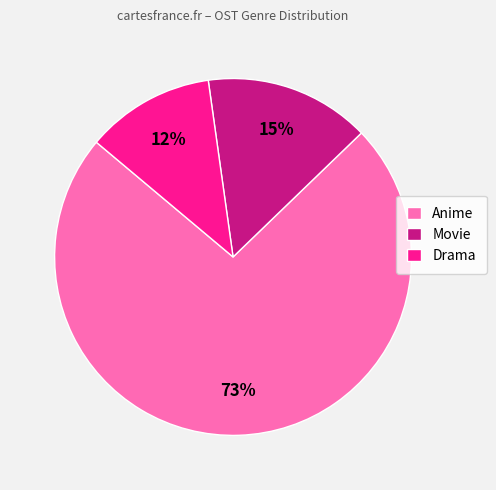

True or false: Drama accounts for 12% of the total.

True